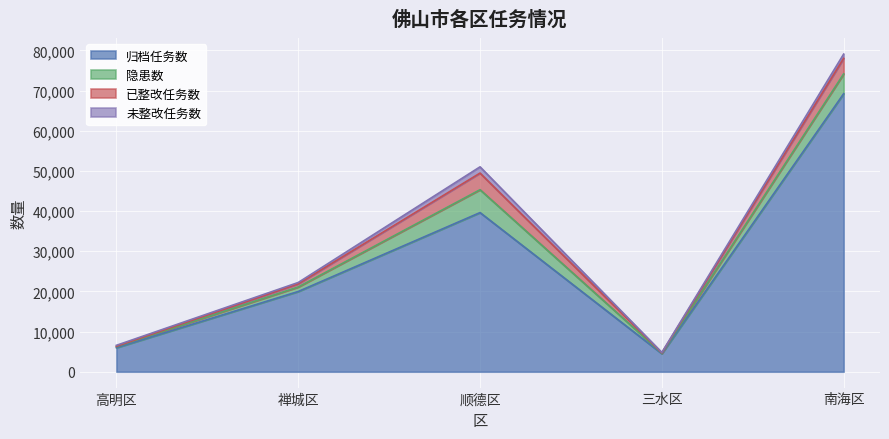

What is the label of the 2nd point from the right?

三水区